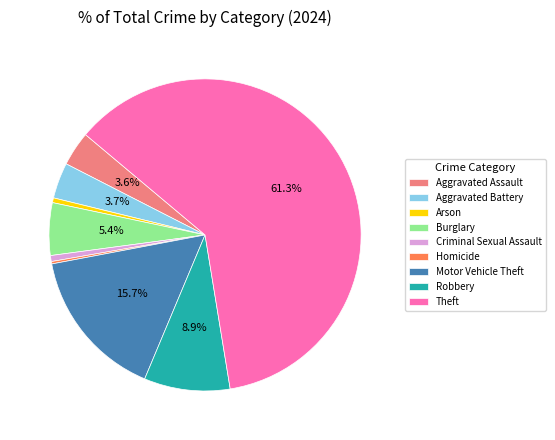

Which slice is the largest?

Theft